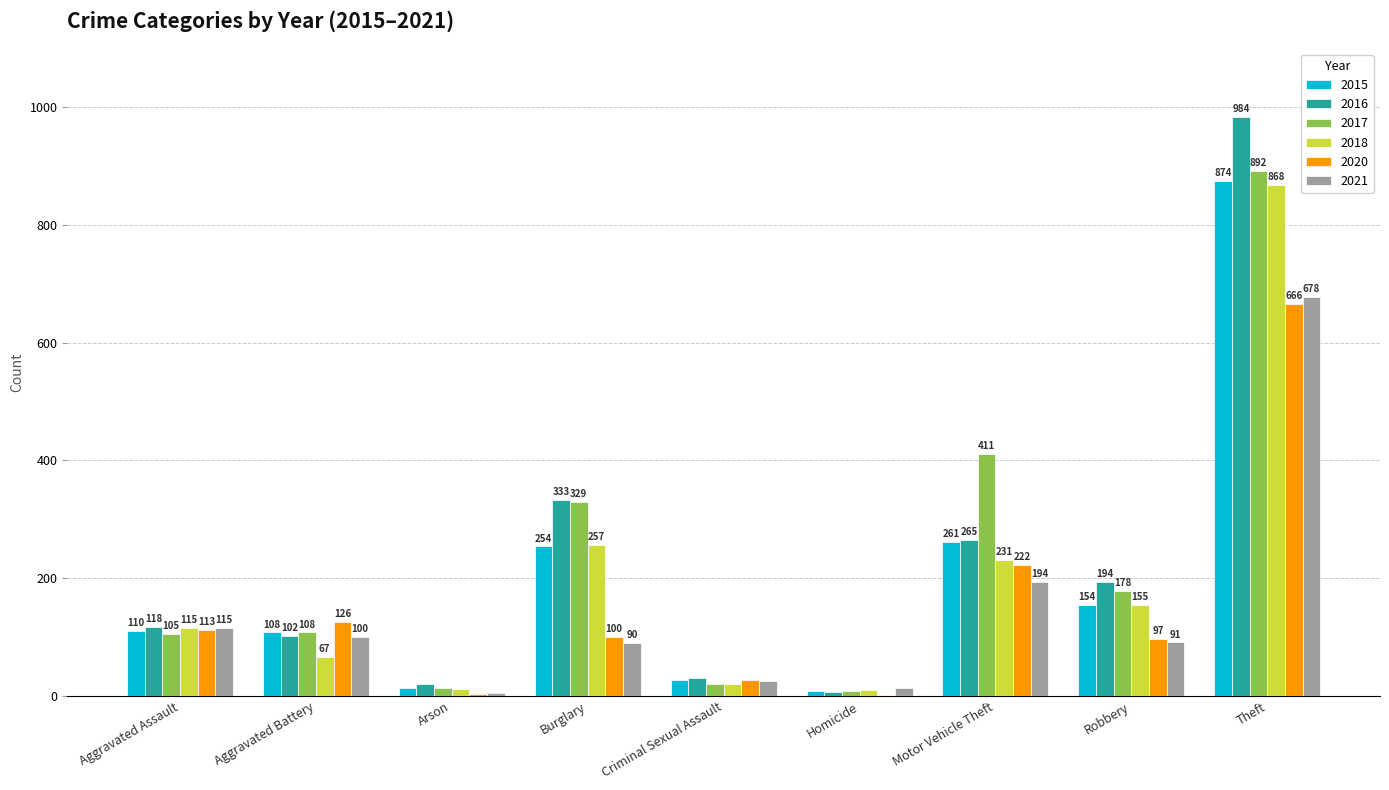

What are all the series names shown in the legend?

2015, 2016, 2017, 2018, 2020, 2021